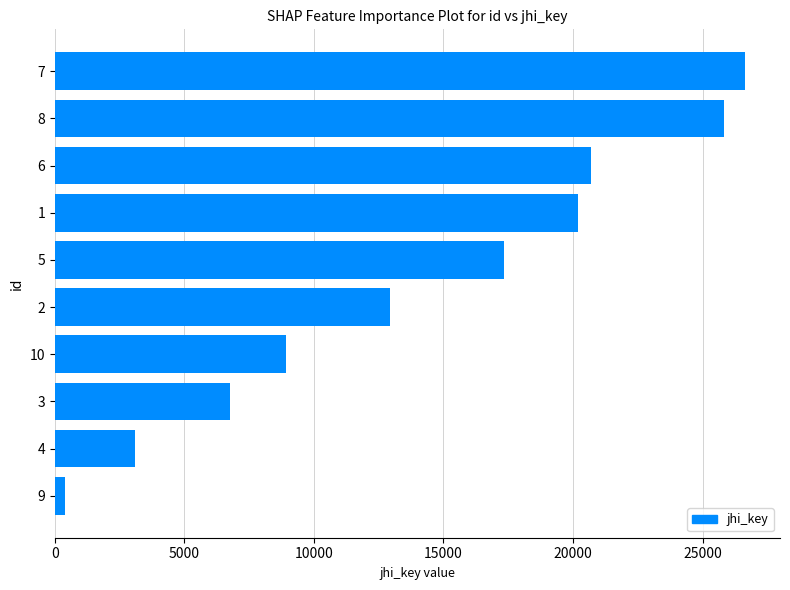

Which has a higher value, 8 or 1?

8